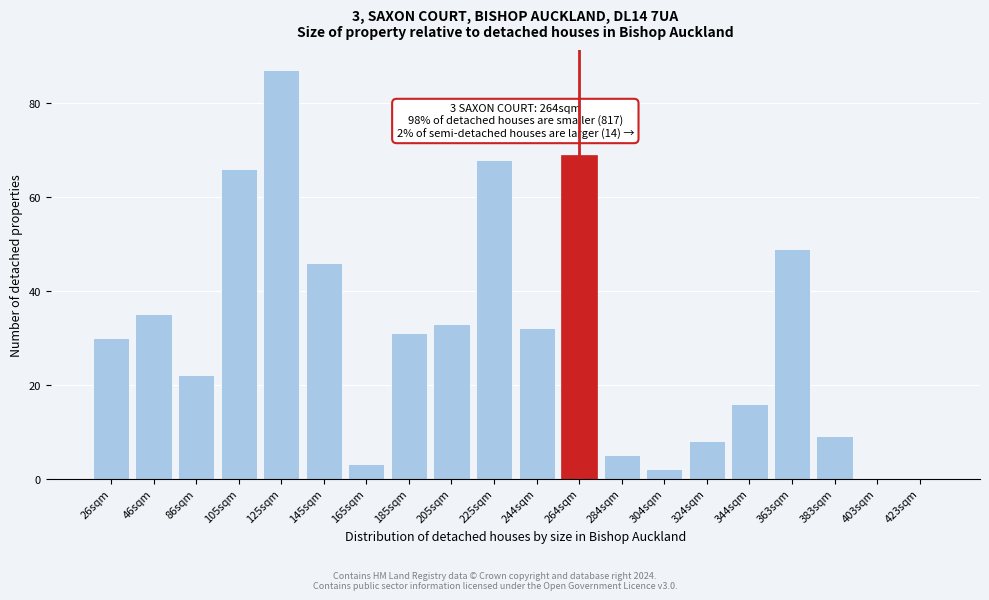

Reading left to right, extract all data points from this chart.

26sqm=30	46sqm=35	86sqm=22	105sqm=66	125sqm=87	145sqm=46	165sqm=3	185sqm=31	205sqm=33	225sqm=68	244sqm=32	264sqm=69	284sqm=5	304sqm=2	324sqm=8	344sqm=16	363sqm=49	383sqm=9	403sqm=0	423sqm=0